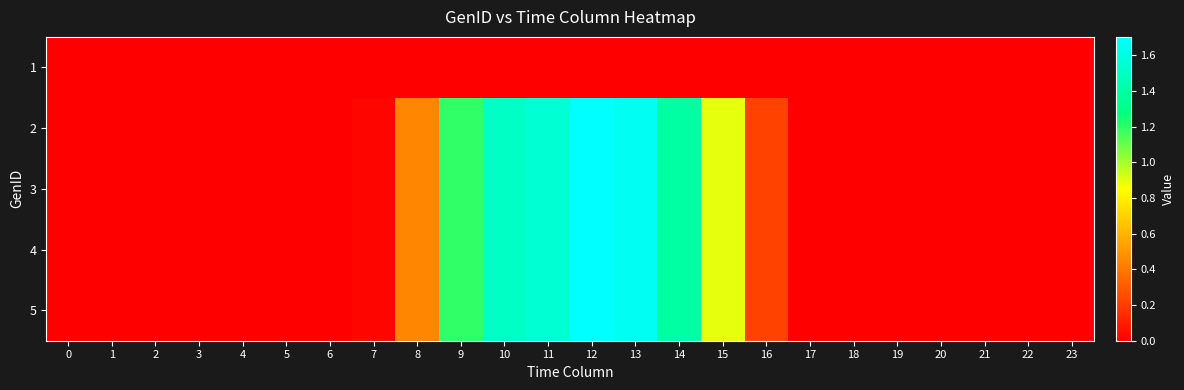

What is the difference between the highest and lowest values at 16?

0.2